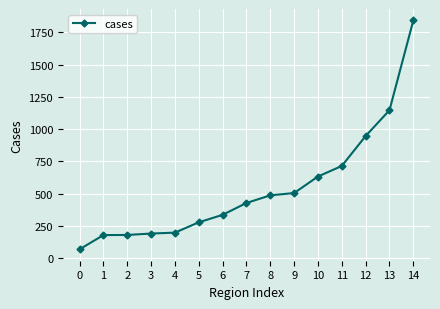

What is the value of the 13th point from the left?

946